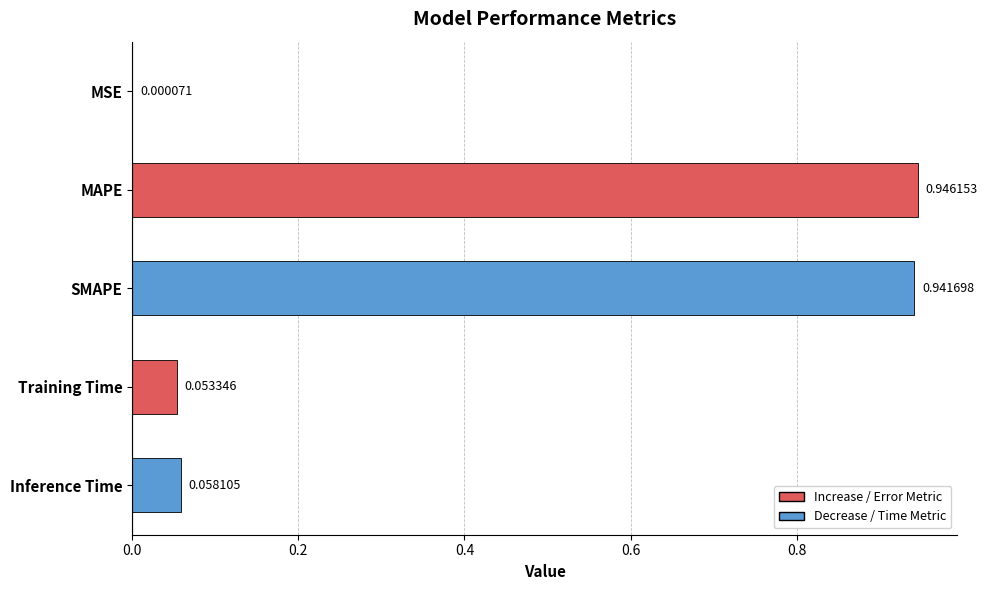

At which label is the value closest to 0?

MSE